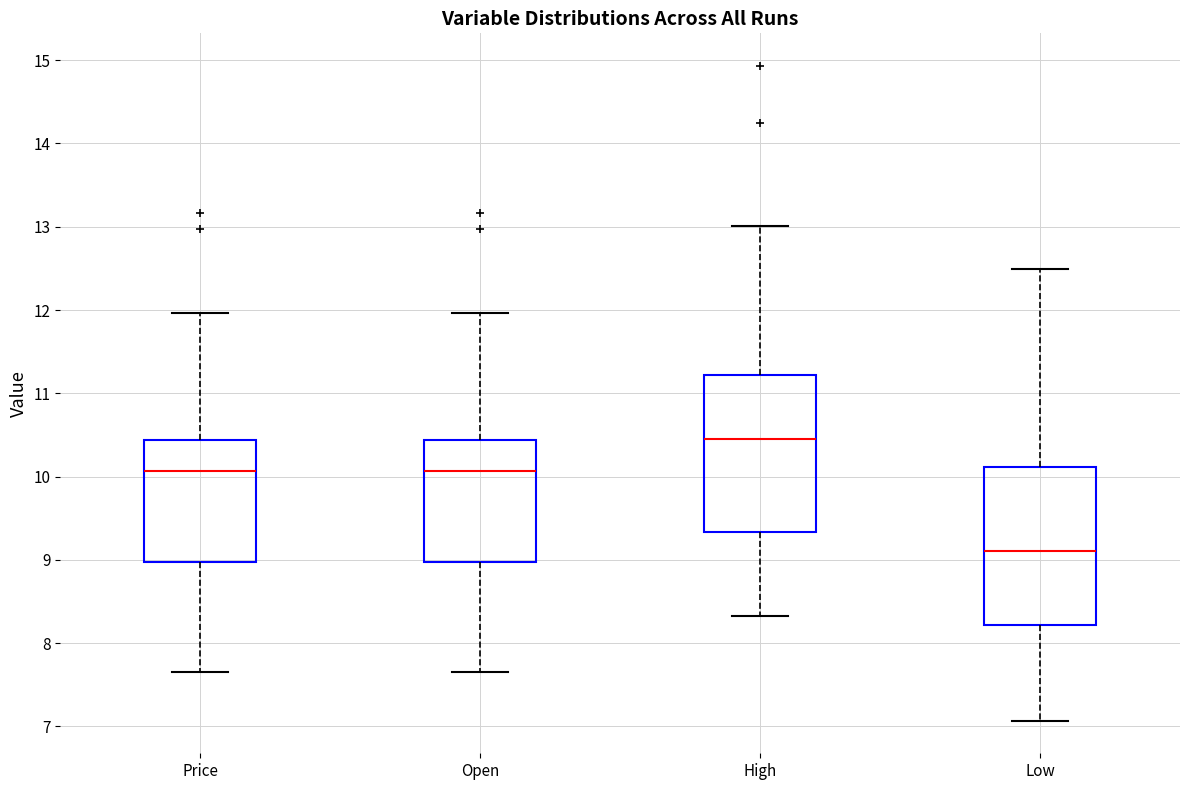

Reading left to right, transcribe this box plot: for each box, give where its median line is, the range the box spans, and where its two whiskers end, as read against the y-axis. The values are not printed on the chart, so give them approximately, as read against the axis.

Price: median 10.1, box 9.0 to 10.4, whiskers 7.7 to 12.0
Open: median 10.1, box 9.0 to 10.4, whiskers 7.7 to 12.0
High: median 10.5, box 9.3 to 11.2, whiskers 8.3 to 13.0
Low: median 9.1, box 8.2 to 10.1, whiskers 7.1 to 12.5